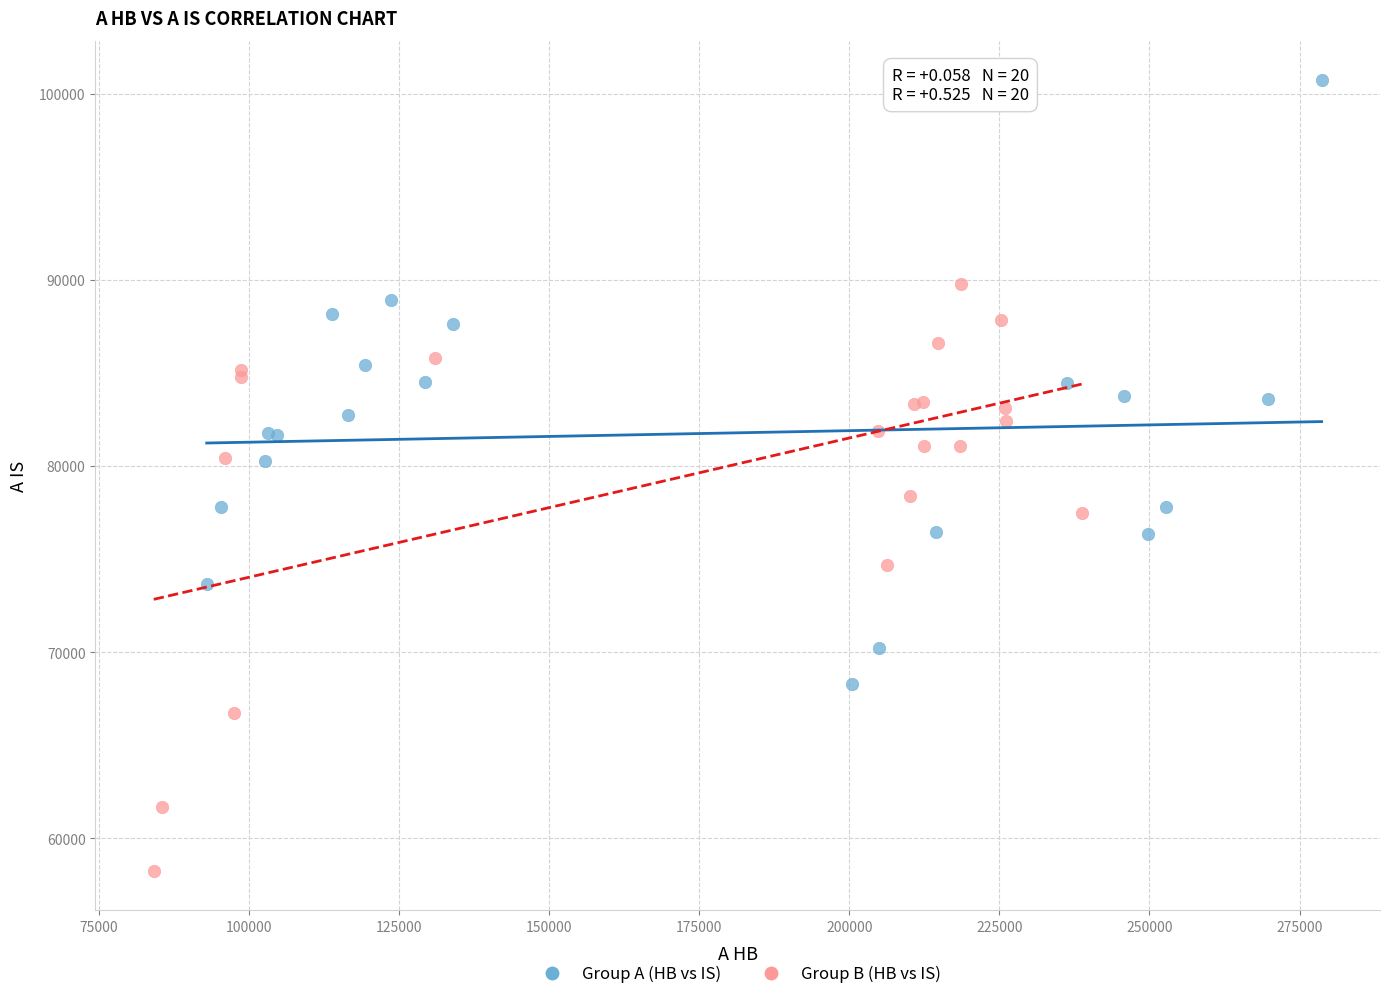

Which series reaches the minimum Y coordinate?

Group B (HB vs IS)